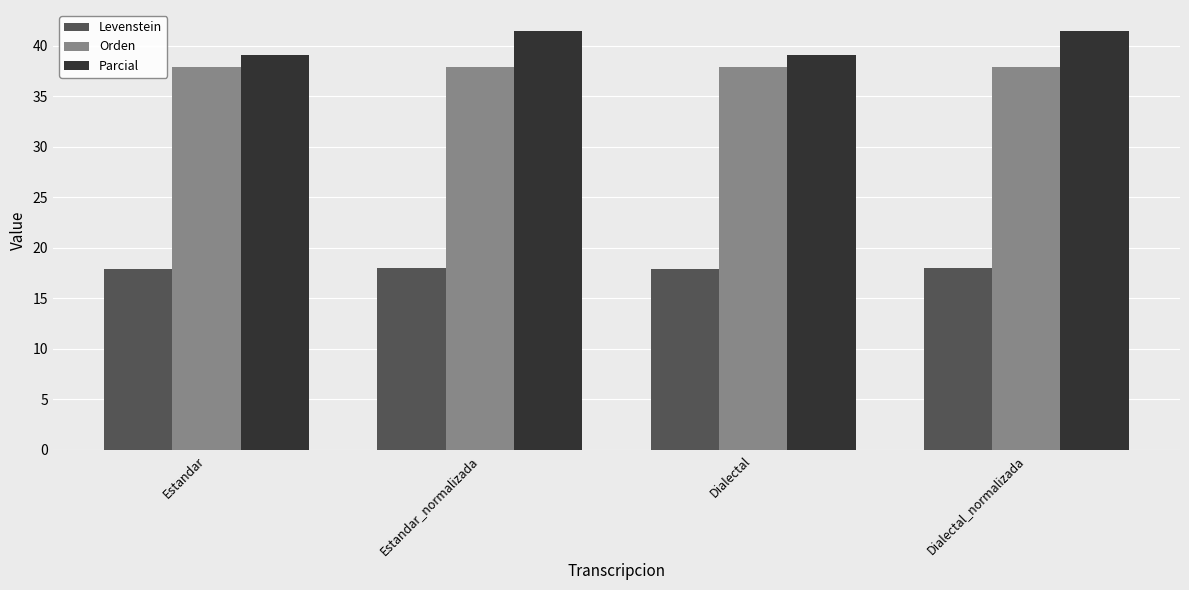

What is the approximate value of Orden at Estandar?

37.9